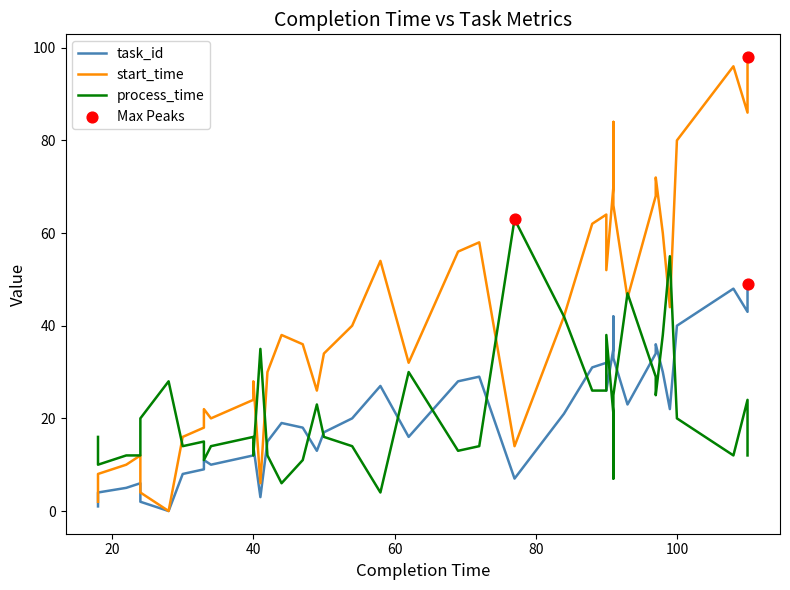

Which series contains the highest Y value?

start_time